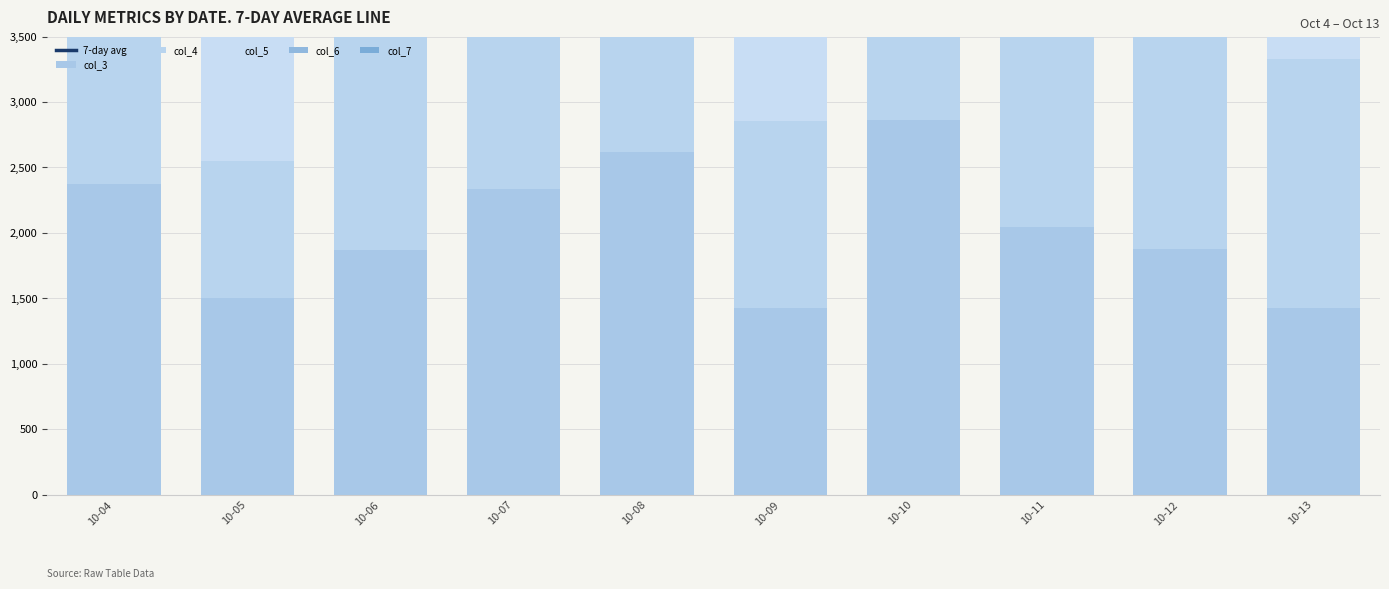

List the series in order of their peak value, lowest first.

col_7, col_3, col_5, col_4, col_6, 7-day avg